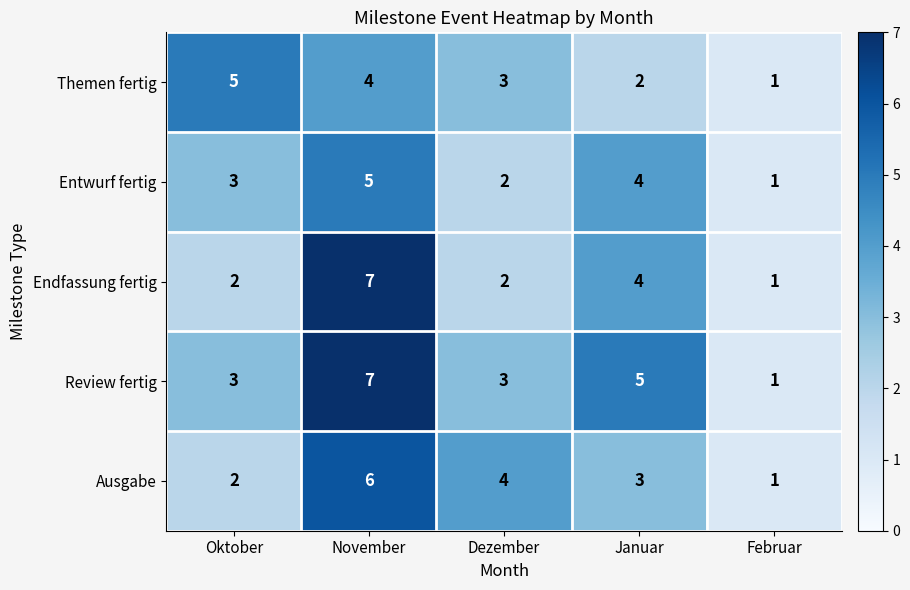

Which category has the lowest value across all series?

Februar